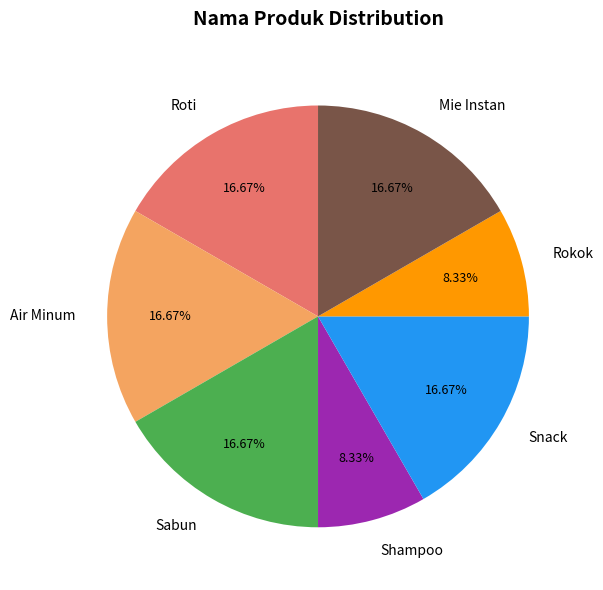

Approximately how many times larger is the value at Air Minum compared to Snack?

1.0